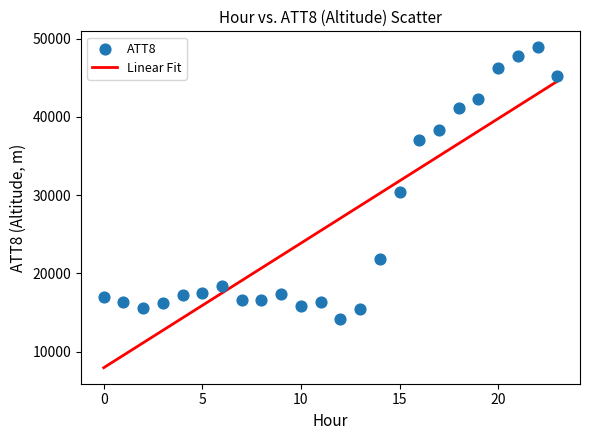

What is the range of Y values (max minus min)?

34700